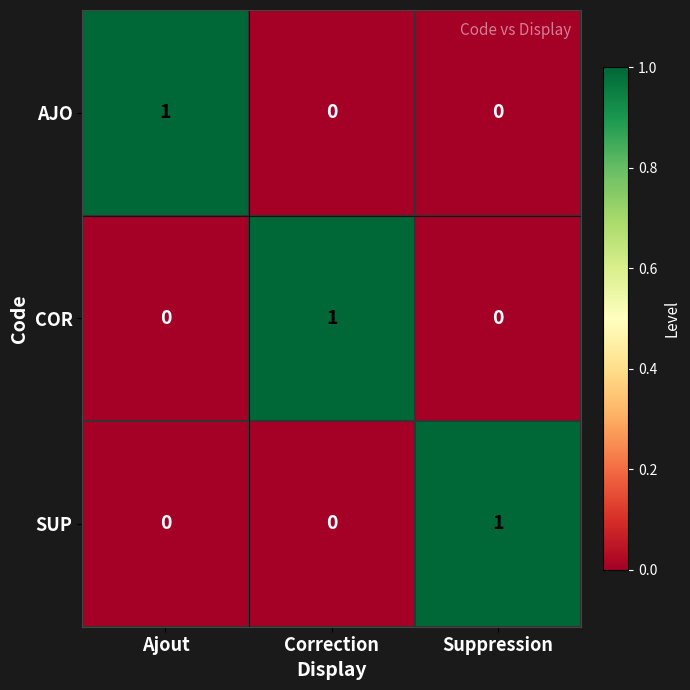

Count the AJO values in the range 0 to 1.

3